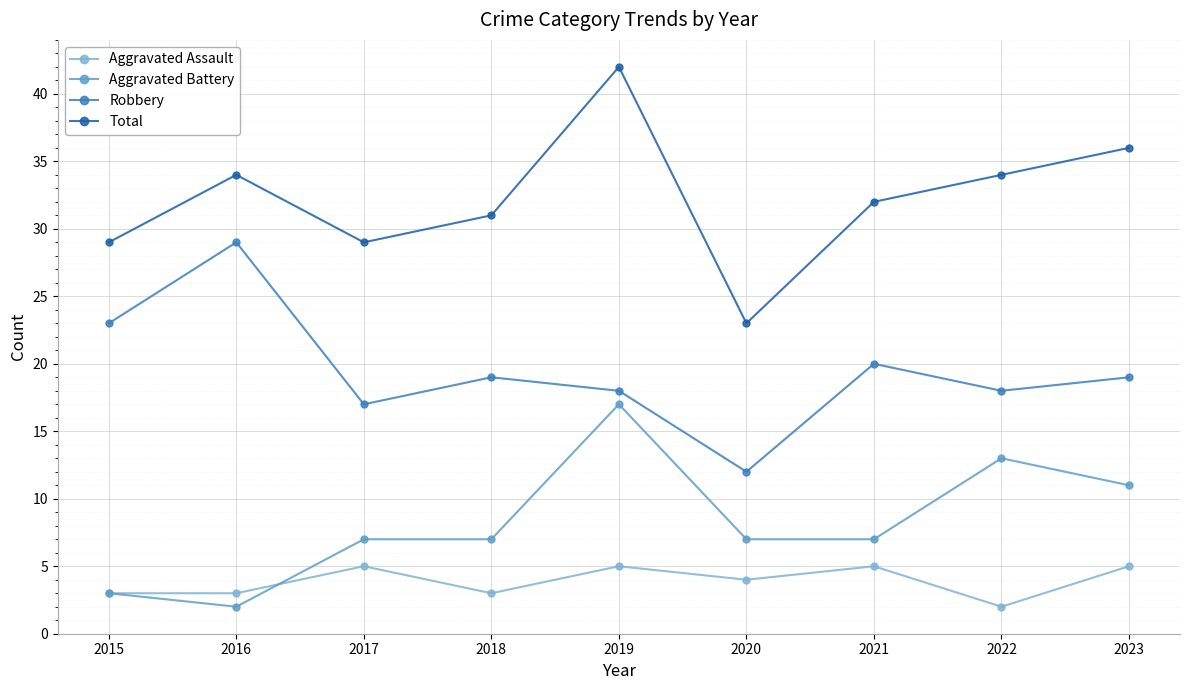

What is the value of the Aggravated Assault point at the 6th from the left?

4